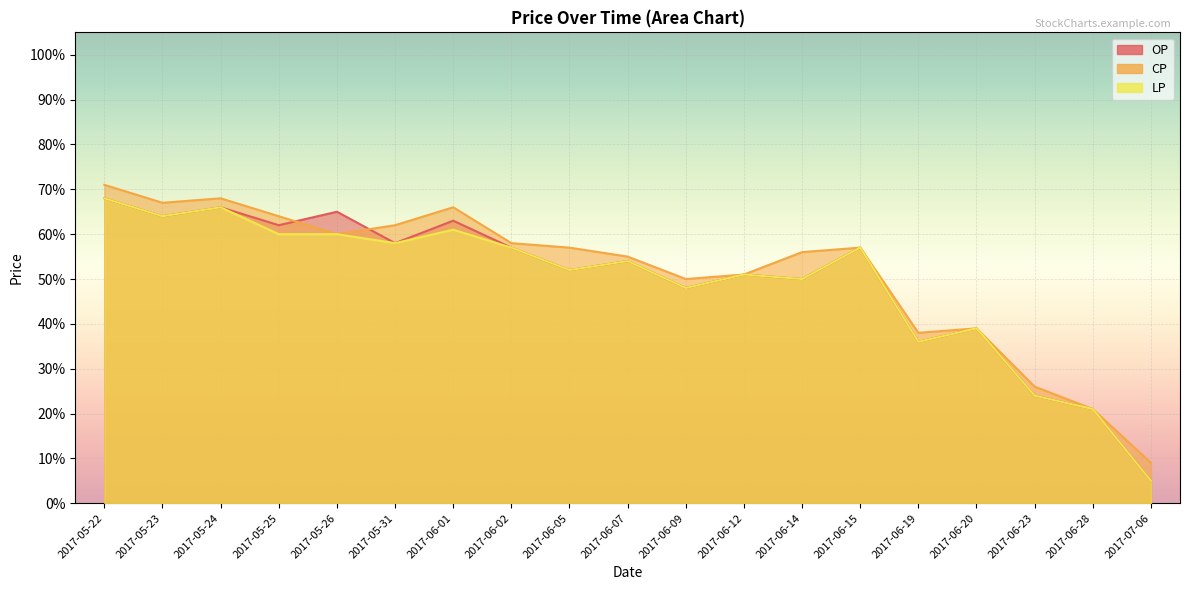

At which category is the sum across all series the highest?

2017-05-22